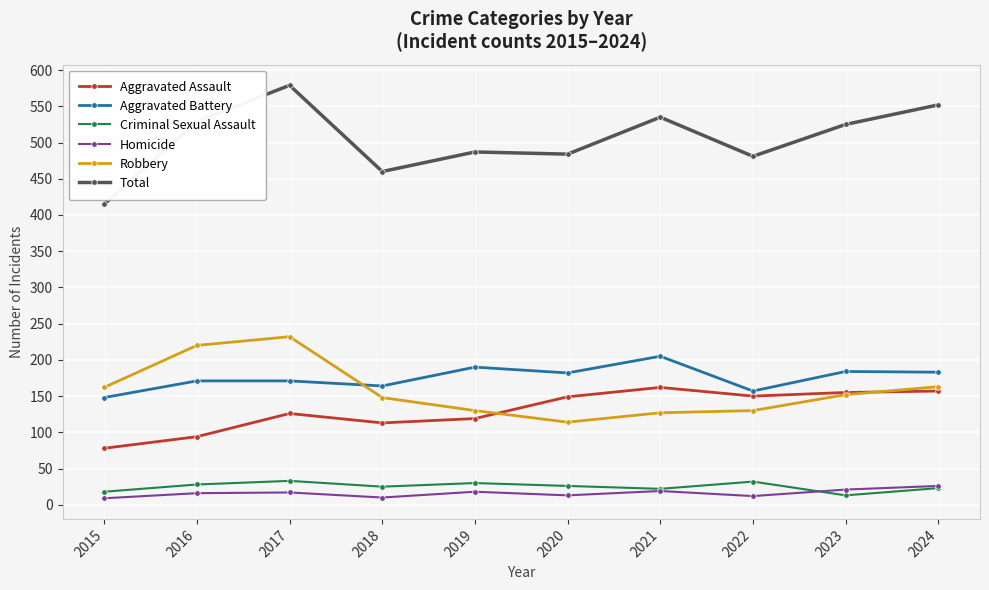

Which category has the lowest value in the Total series?

2015